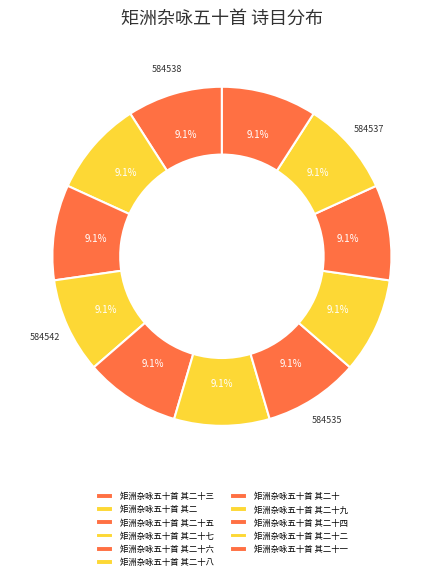

What is the total percentage of 矩洲杂咏五十首 其二十三 and 矩洲杂咏五十首 其二十九?

18.2%